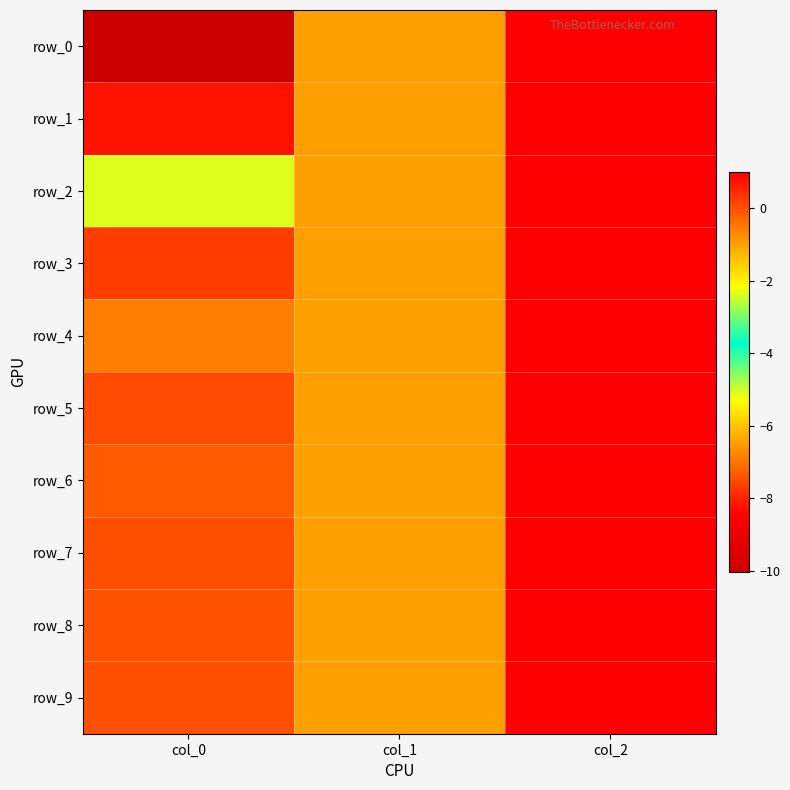

What is the total value across all series at col_1?

-10.0